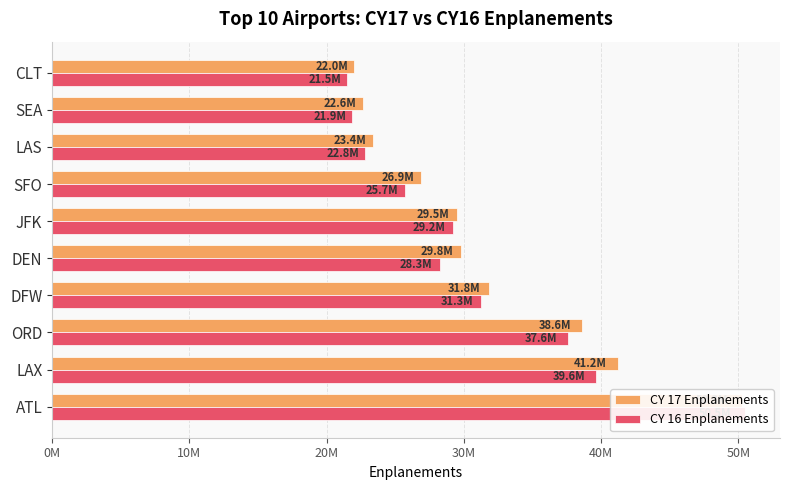

What is the value of the CY 16 Enplanements bar at the 1st from the left?

50501858